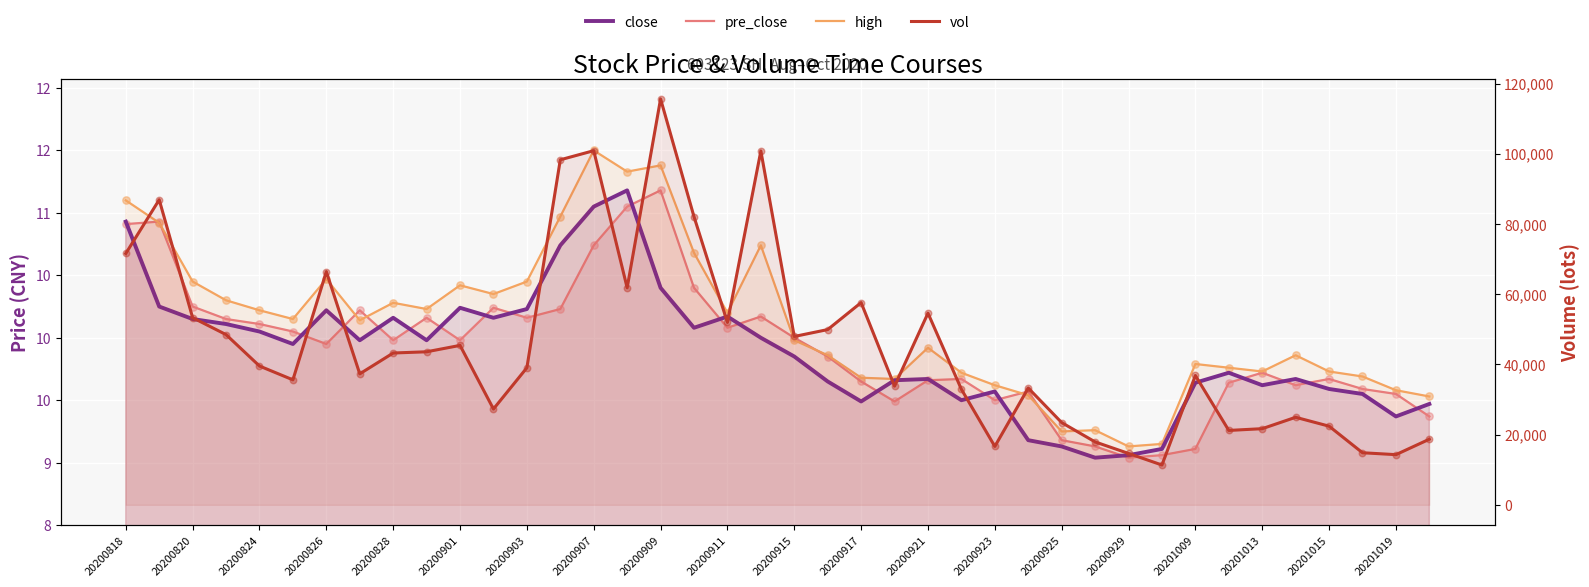

At how many categories does at least one series exceed 81550?

6